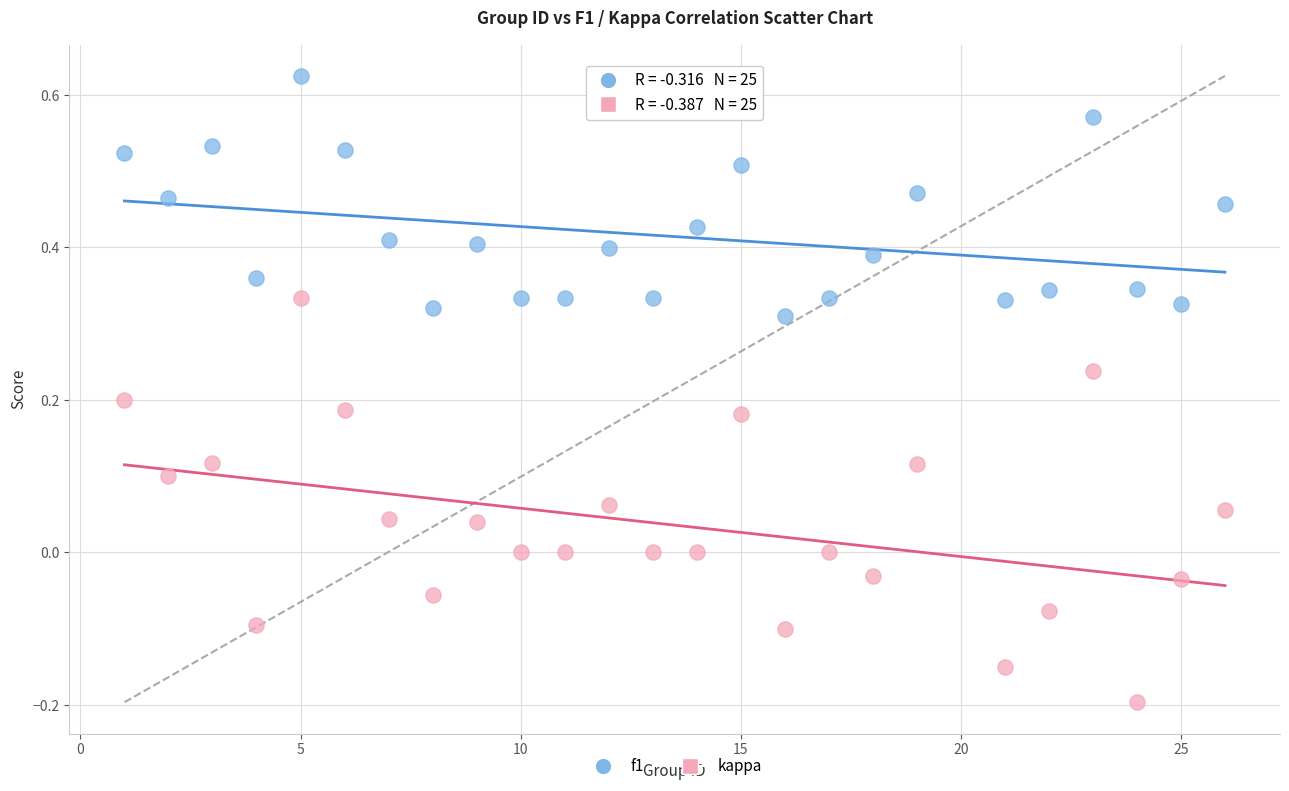

Which series has the largest Y range (max minus min)?

kappa